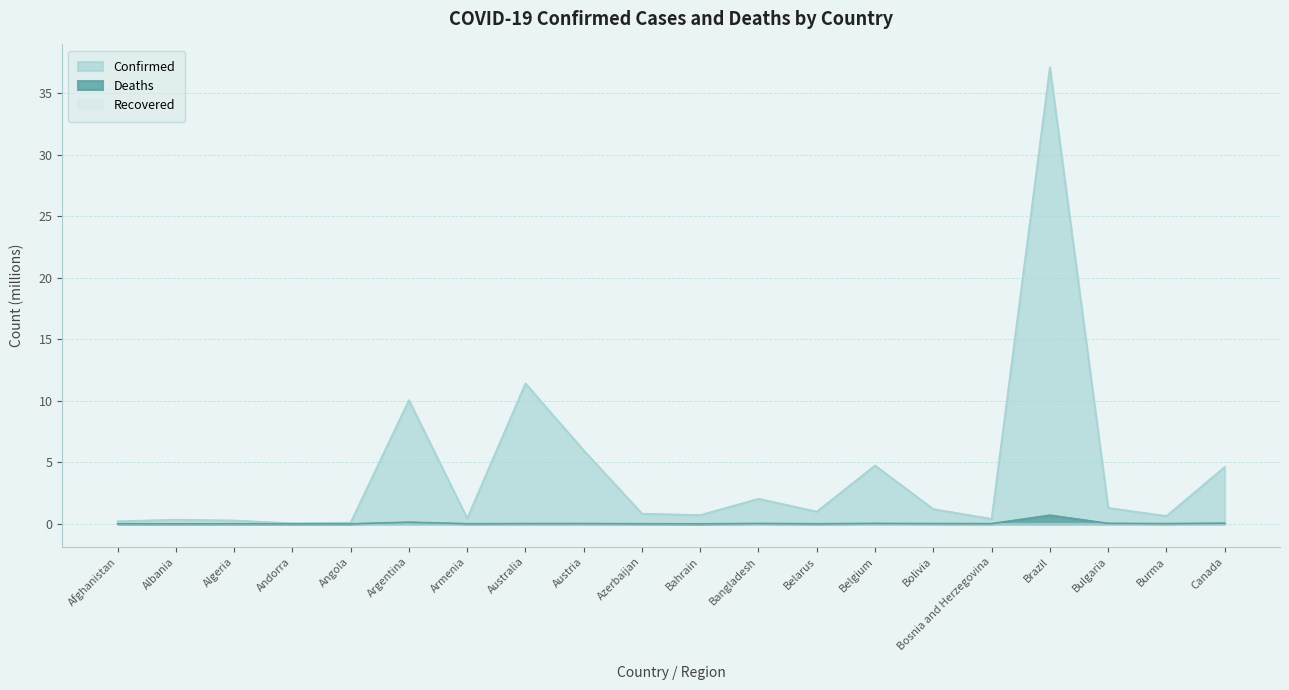

What is the average value of the Confirmed series?

4.2